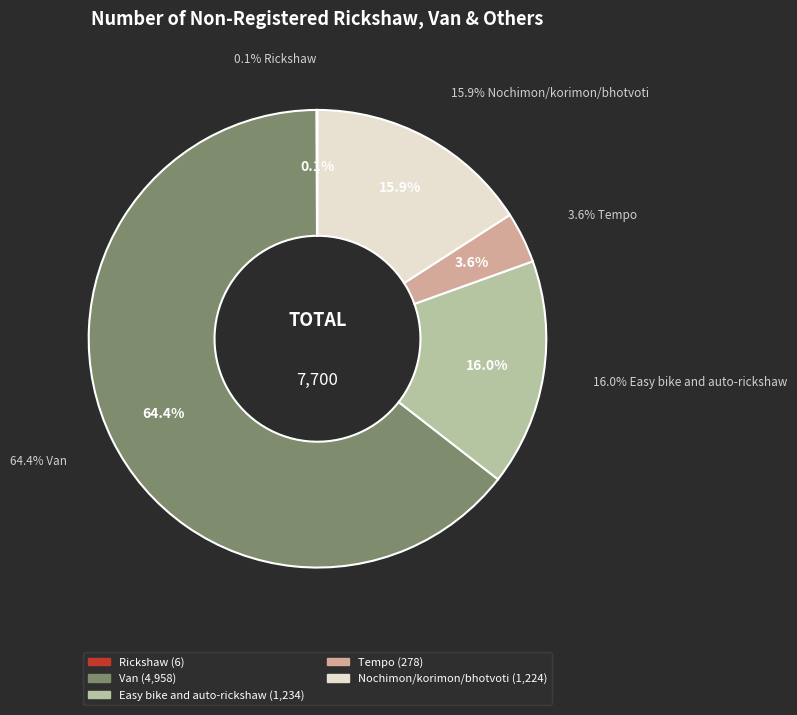

Count the number of slices in the pie.

5